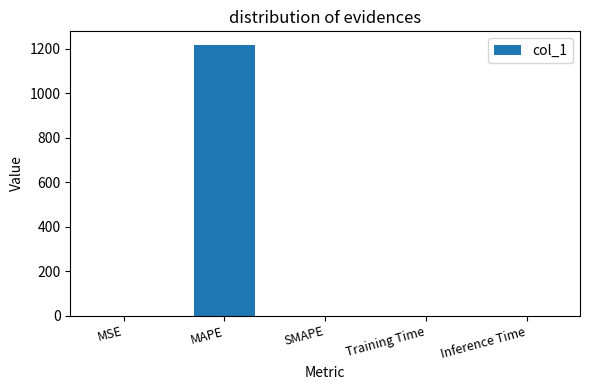

What is the greatest value displayed?

1216.4